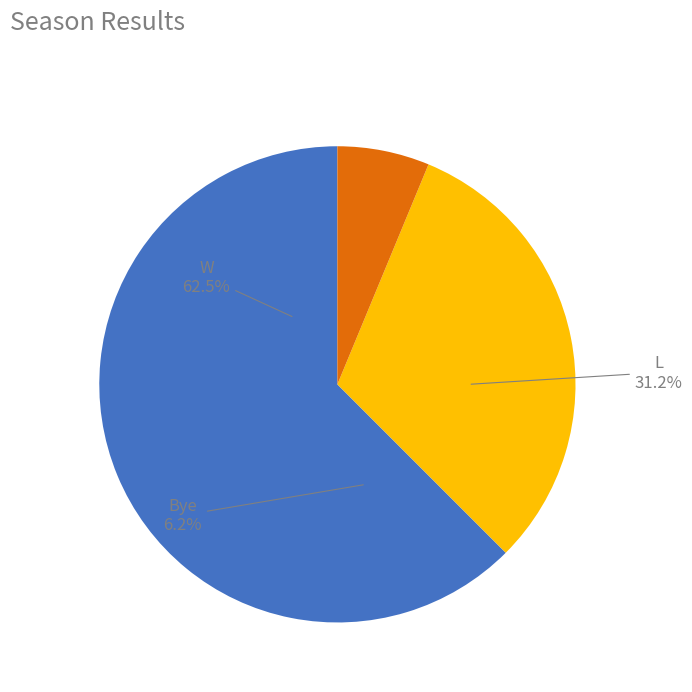

To the nearest percent, what is the average slice percentage?

33%